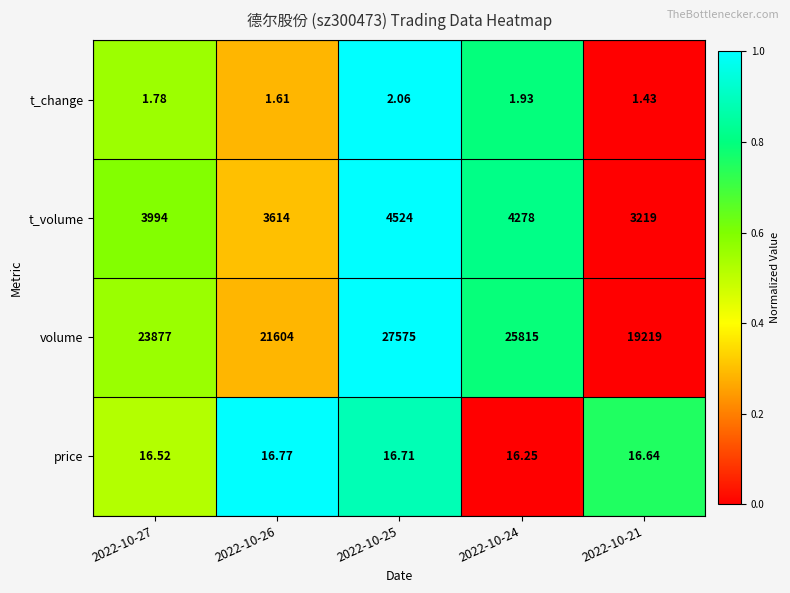

What is the difference between the highest and lowest values at 2022-10-24?

25813.1